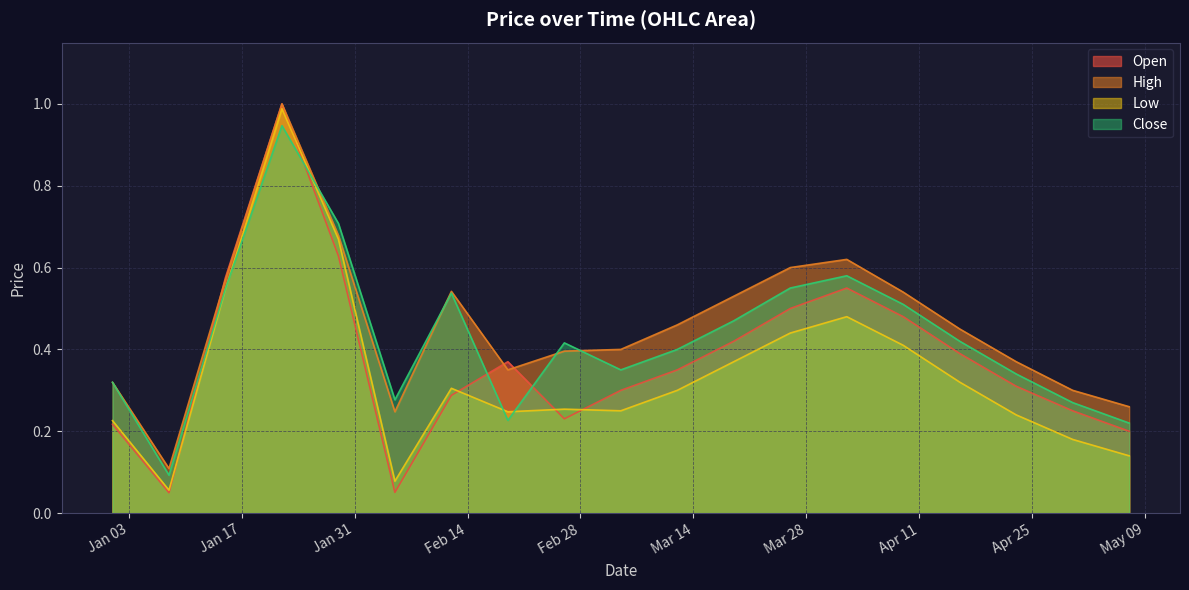

Where is the first local maximum for High?

2023-01-22